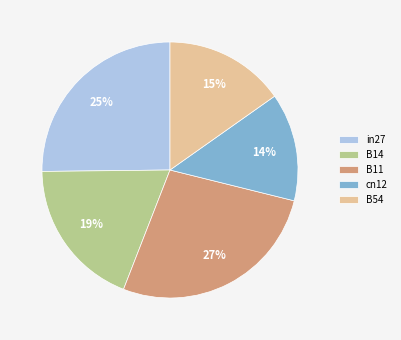

Is there a majority slice in this chart?

No